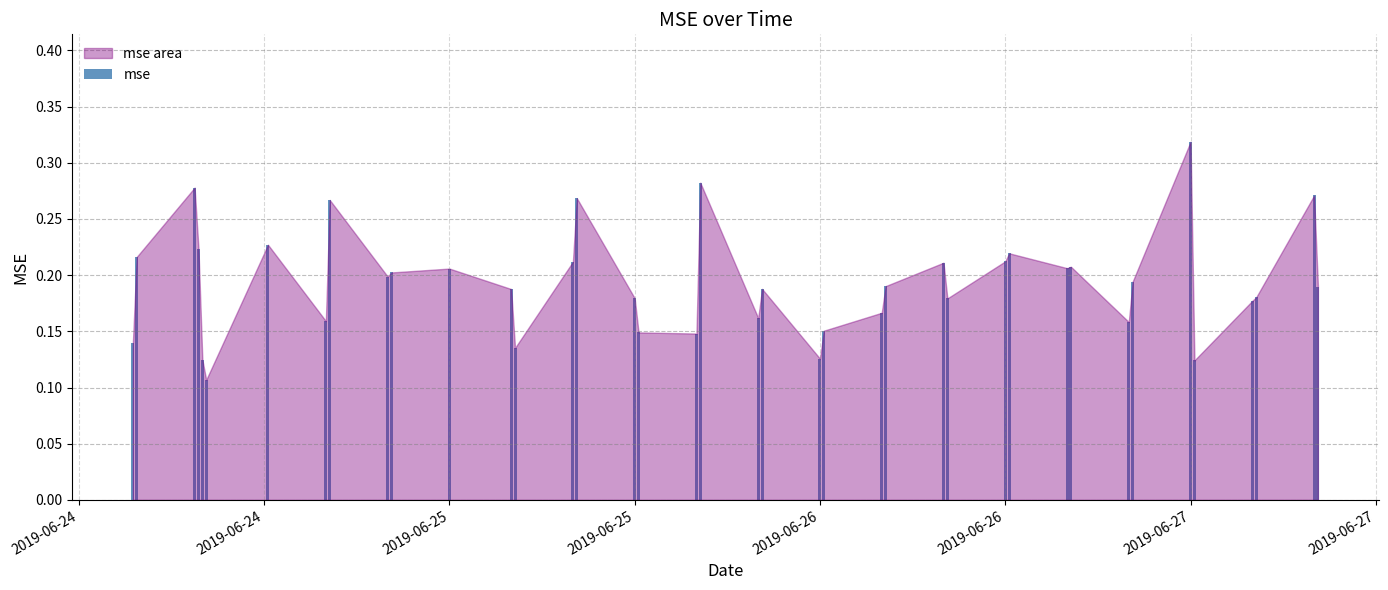

Count the values in the range 0 to 1.

40